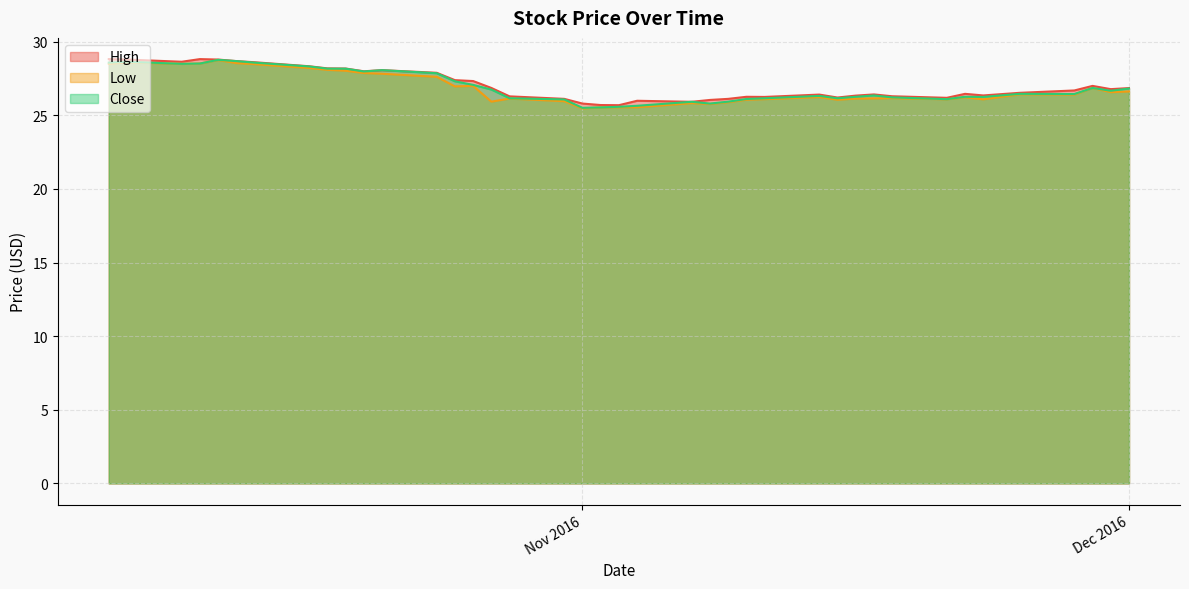

Which series has the widest spread of values?

Low